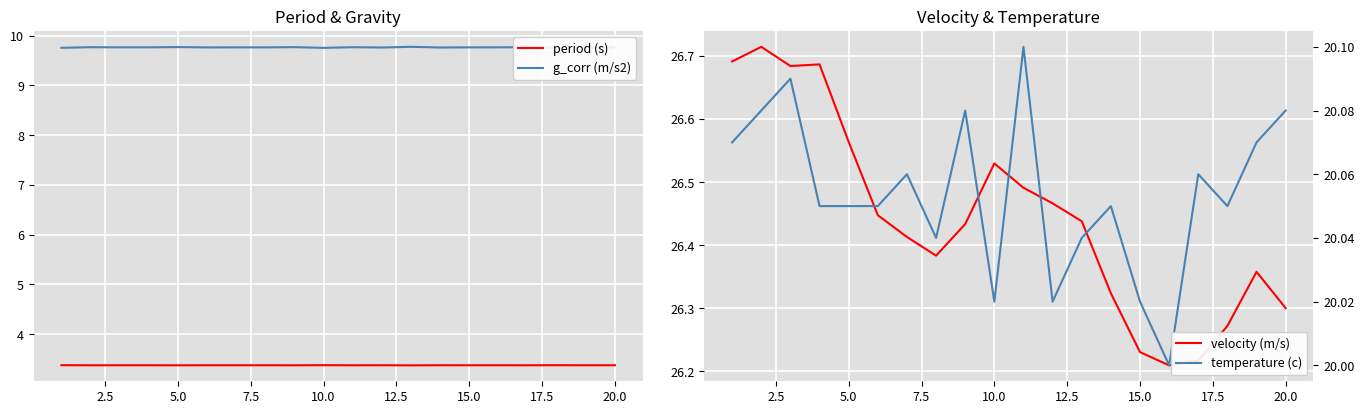

List the series in order of their overall mean, lowest first.

period (s), g_corr (m/s2), temperature (c), velocity (m/s)